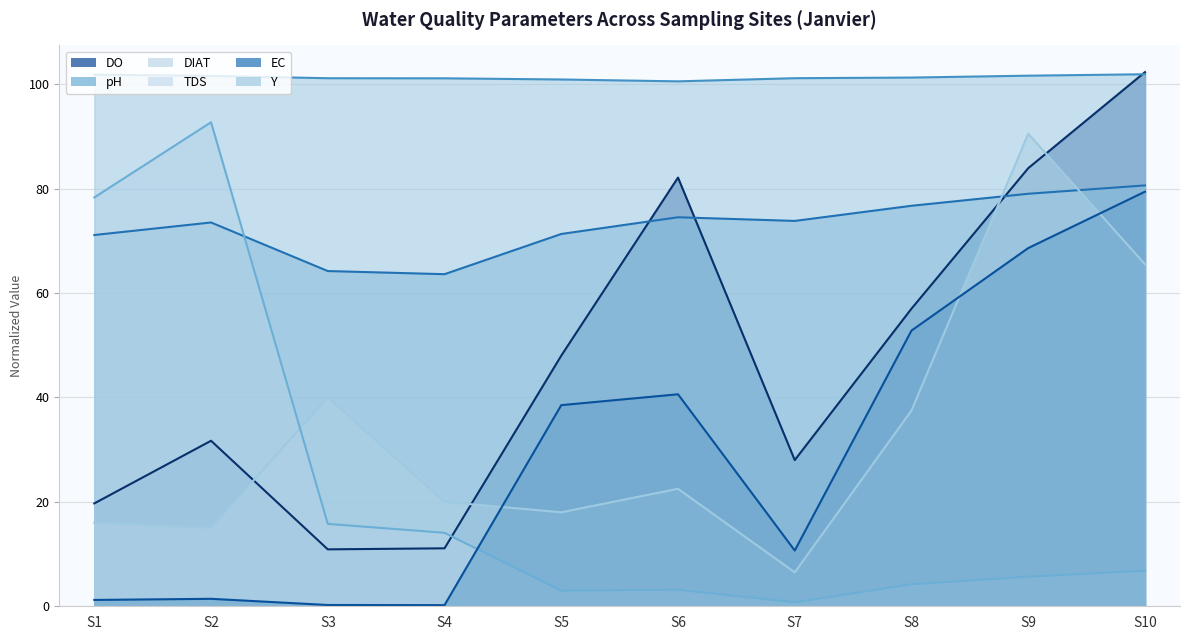

How many times do pH and TDS cross each other?

1